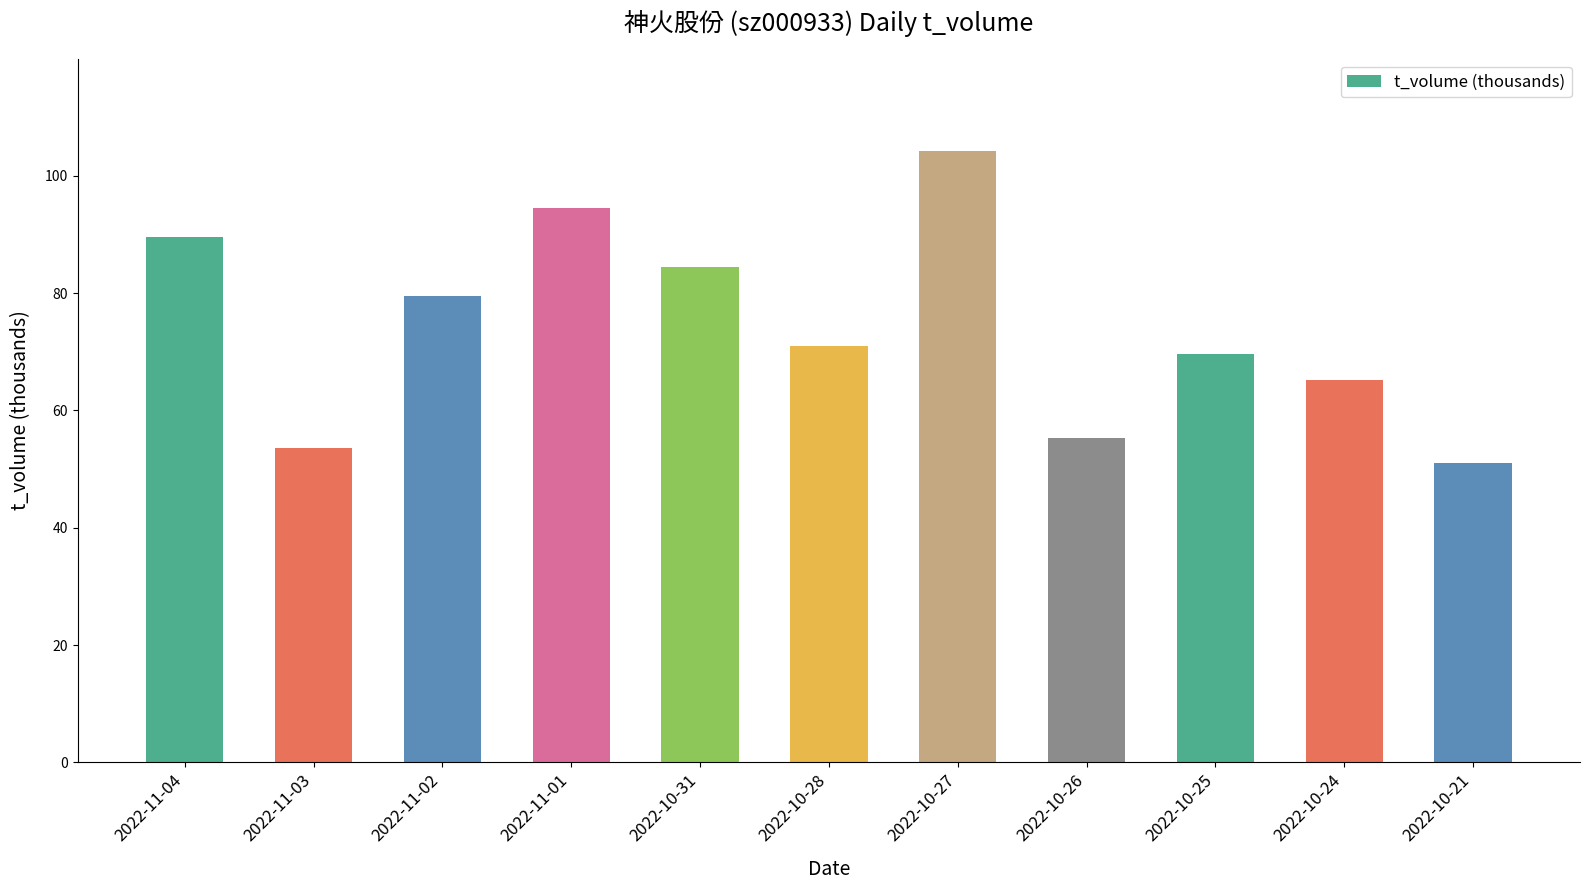

What is the sum of the values at 2022-10-21 and 2022-10-28?

122.0